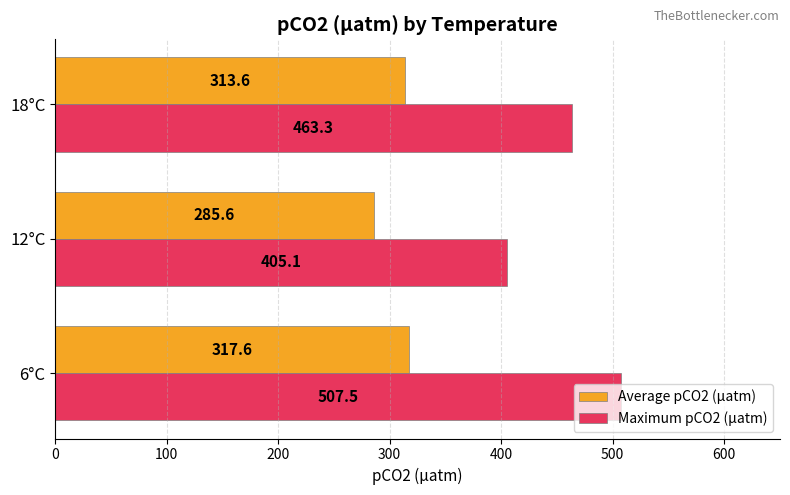

What is the difference between the second highest and minimum values in the Average pCO2 (µatm) series?

28.0